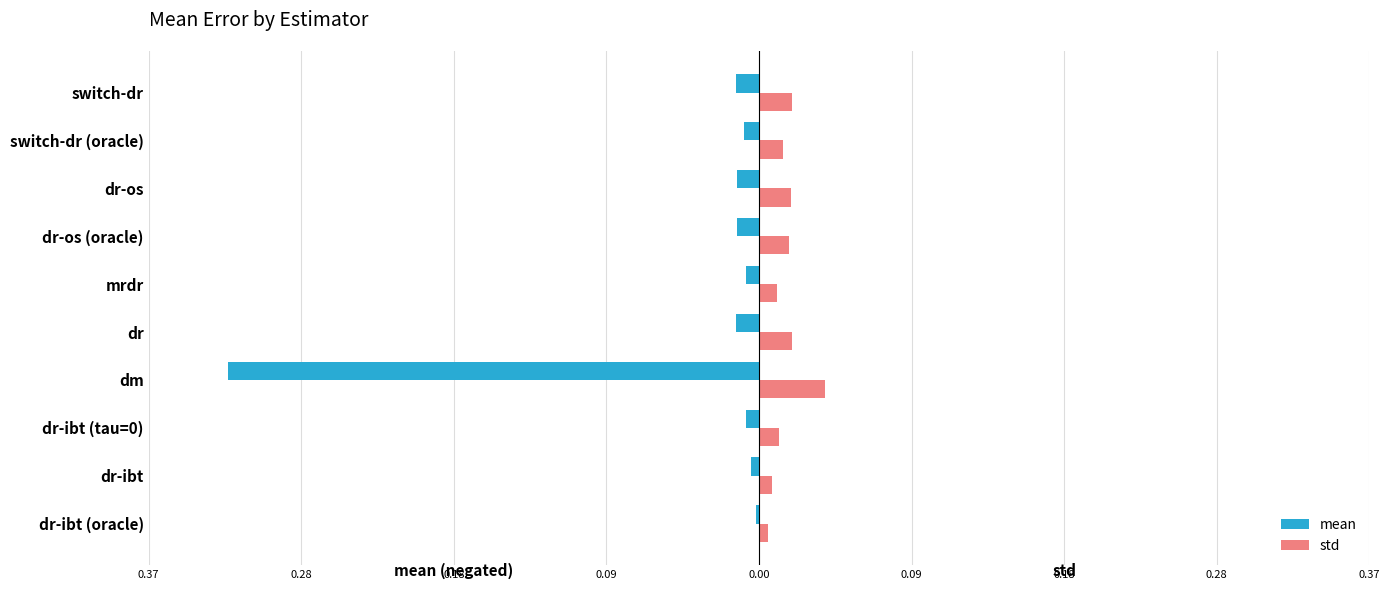

What are all the series names shown in the legend?

mean, std